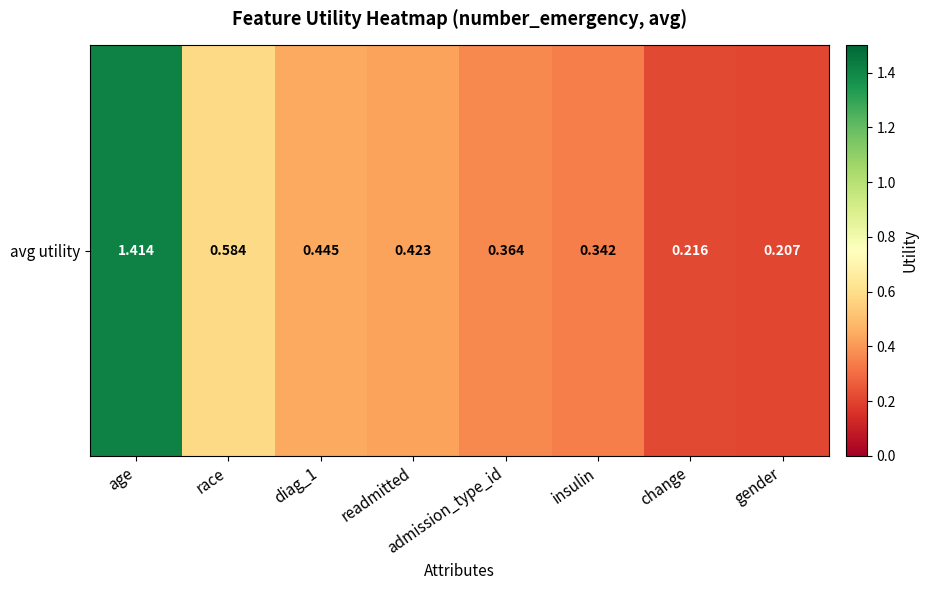

At which label is the value closest to 0?

gender